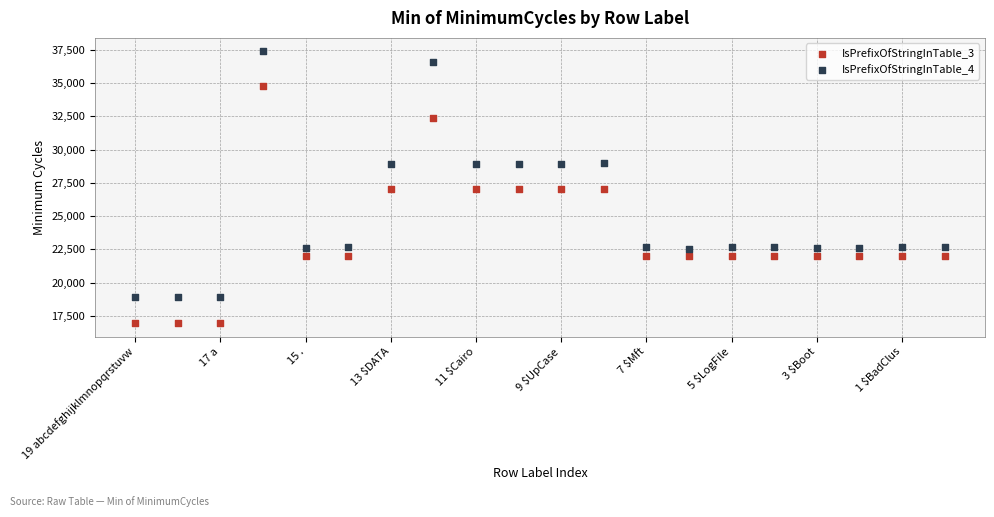

Which series reaches the maximum Y coordinate?

IsPrefixOfStringInTable_4